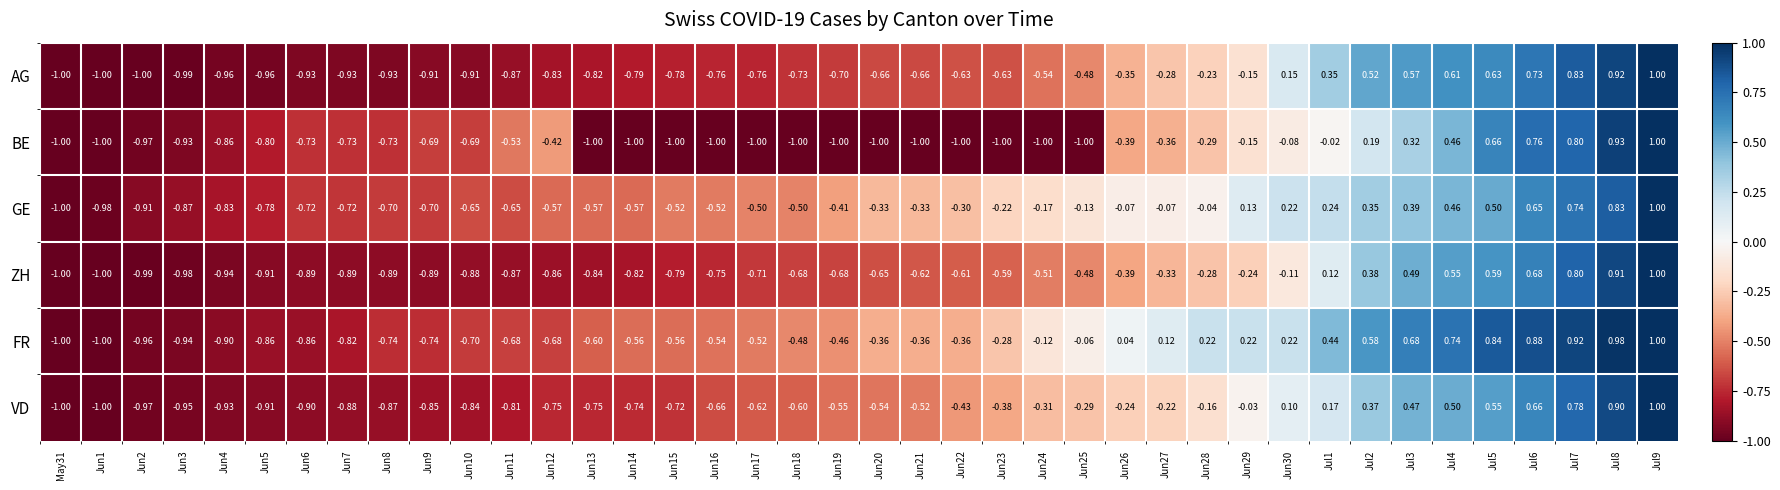

Which series has the largest total across all categories?

FR